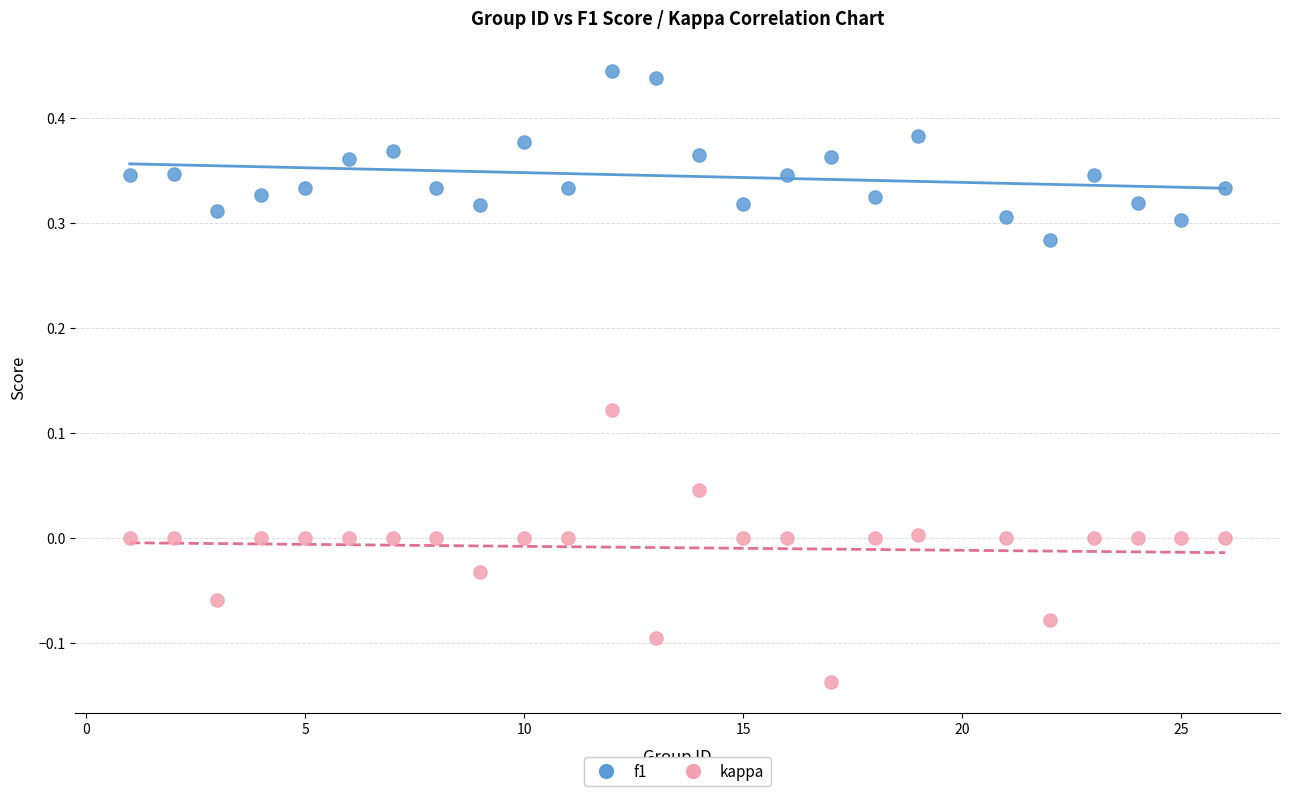

Across all data points, what is the range of Y values (max minus min)?

0.6